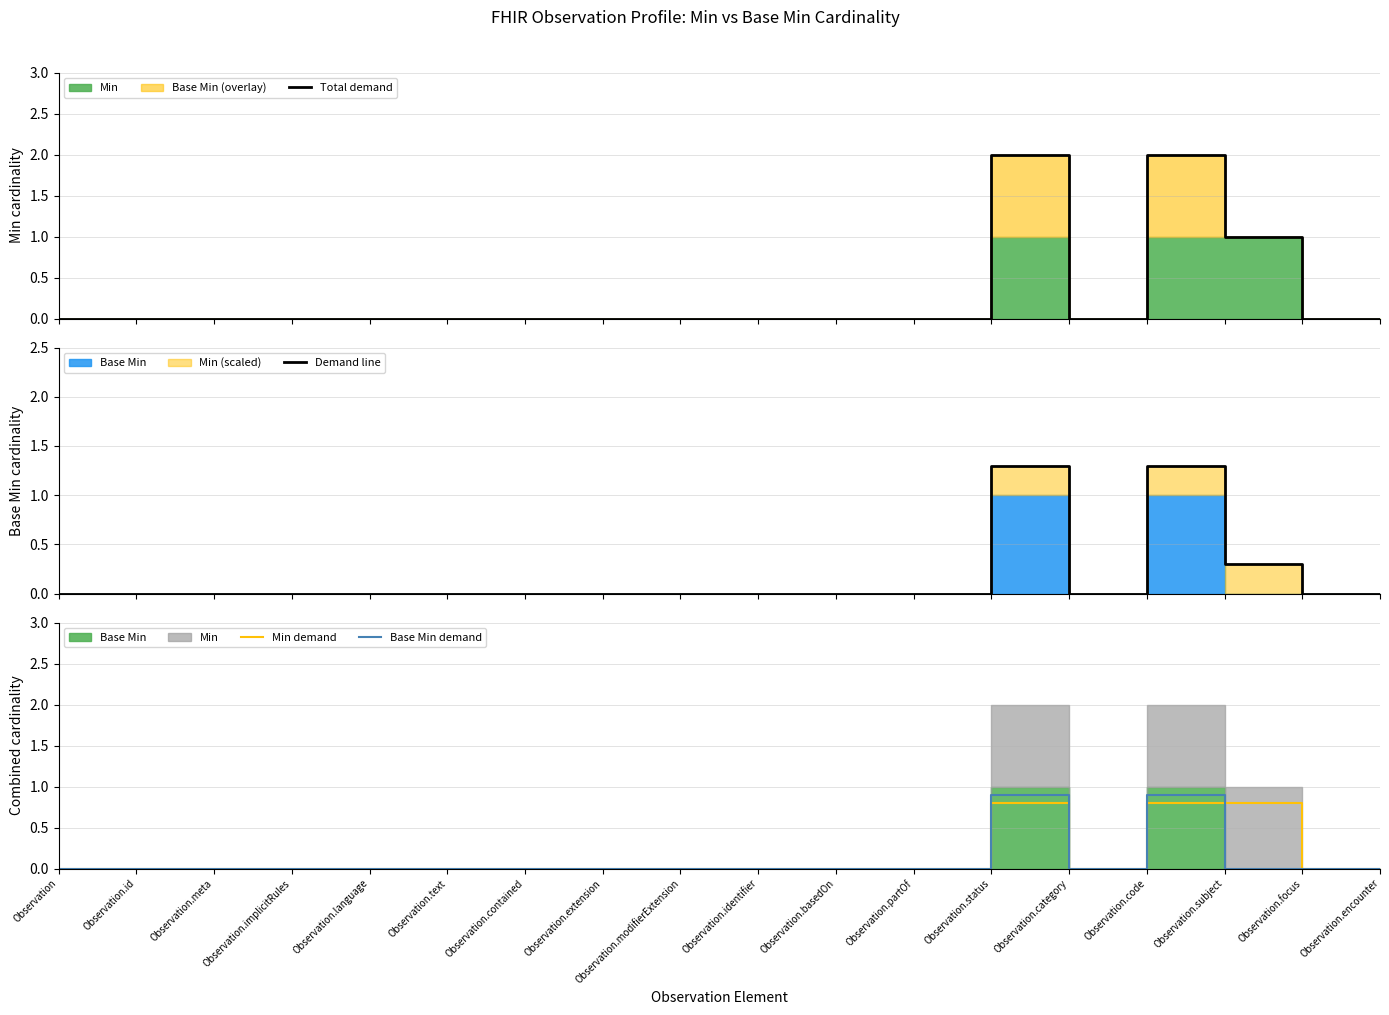

At which category does Demand line reach its first local valley?

Observation.category